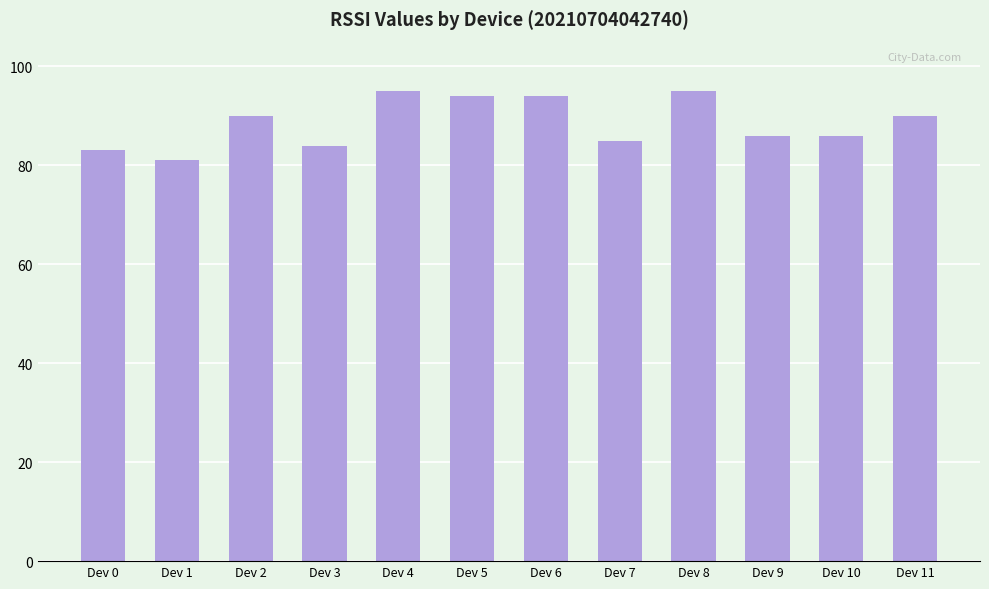

How many bars are there in total?

12